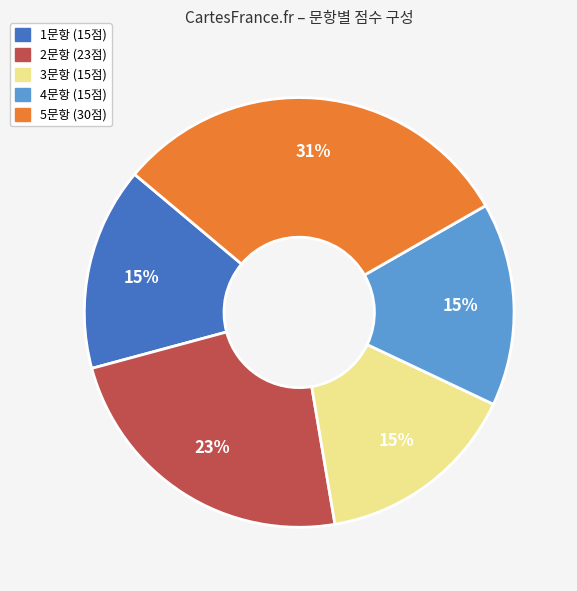

How many segments does this pie chart have?

5